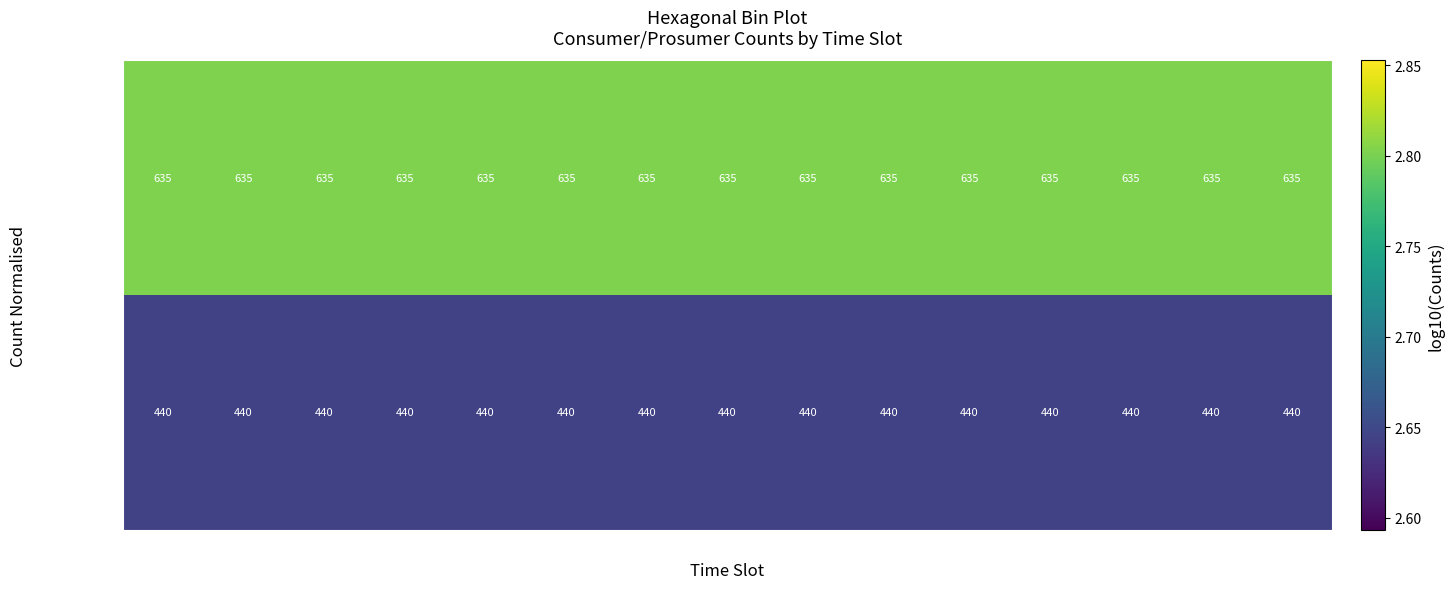

Read the Prosumers value at 13.

440